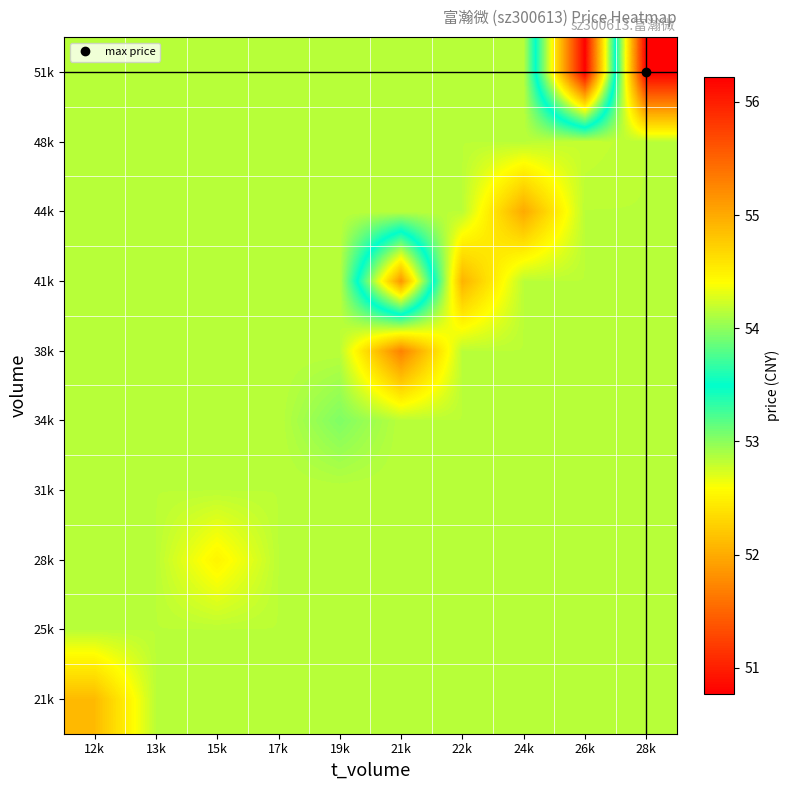

At how many categories does at least one series exceed 51?

10